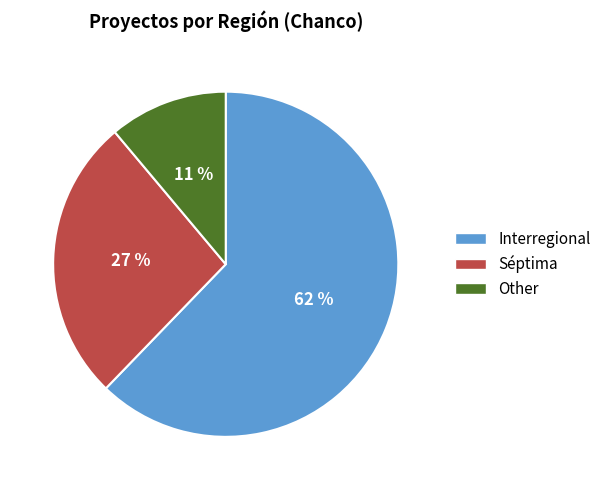

What is the majority slice?

Interregional